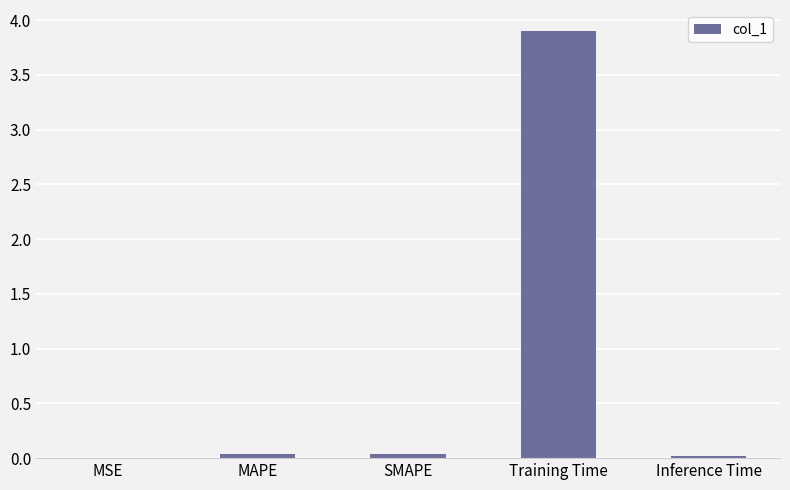

What is the sum of all values?

4.0